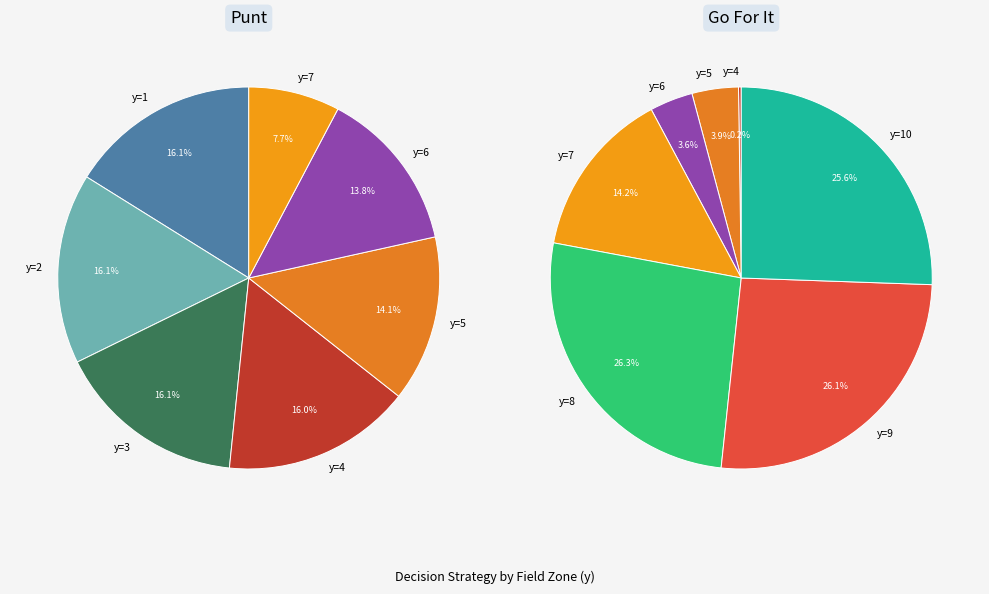

Which category has the biggest portion of the pie?

y=8